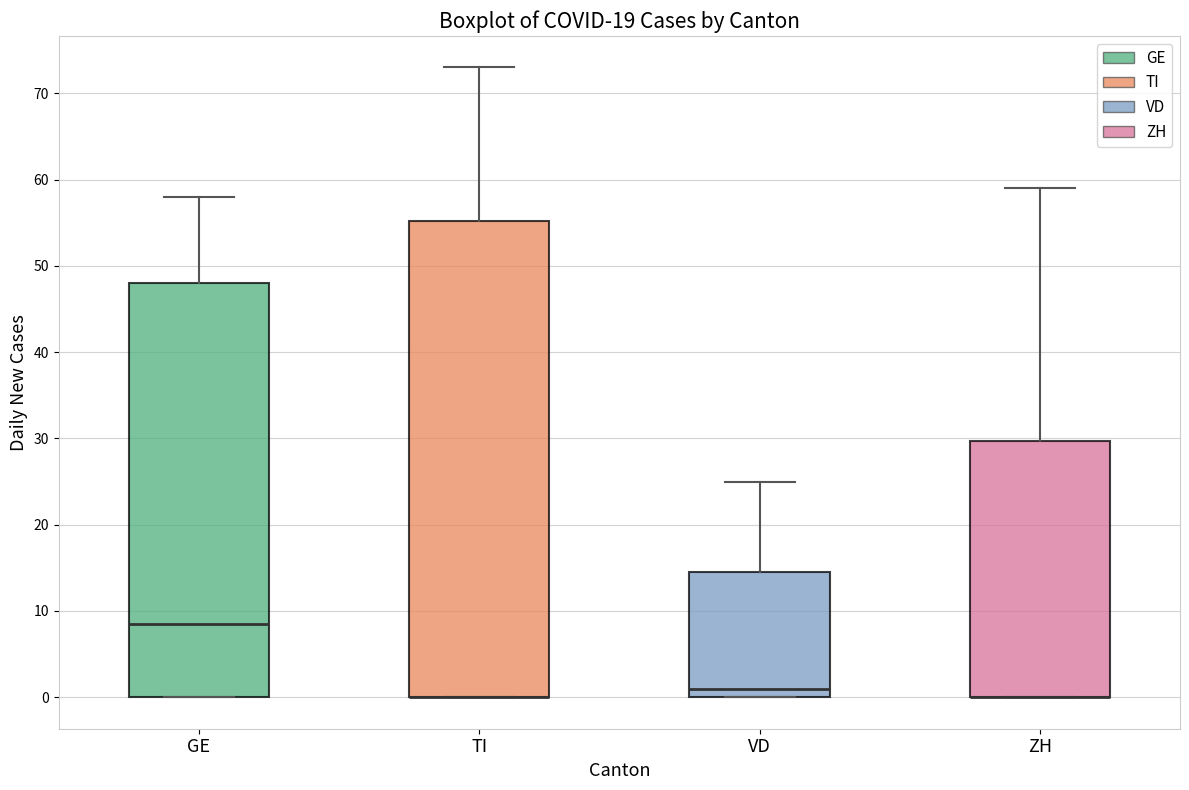

Where is the lower edge of the box for ZH on the y-axis? The values are not printed on the chart, so give them approximately, as read against the axis.

0